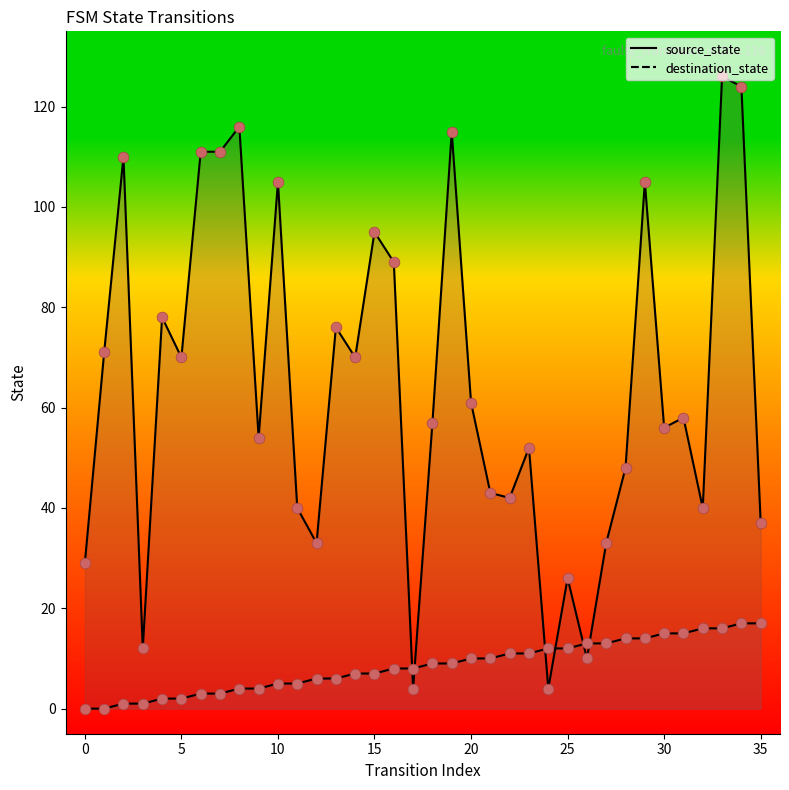

At which category is the sum across all series the highest?

33